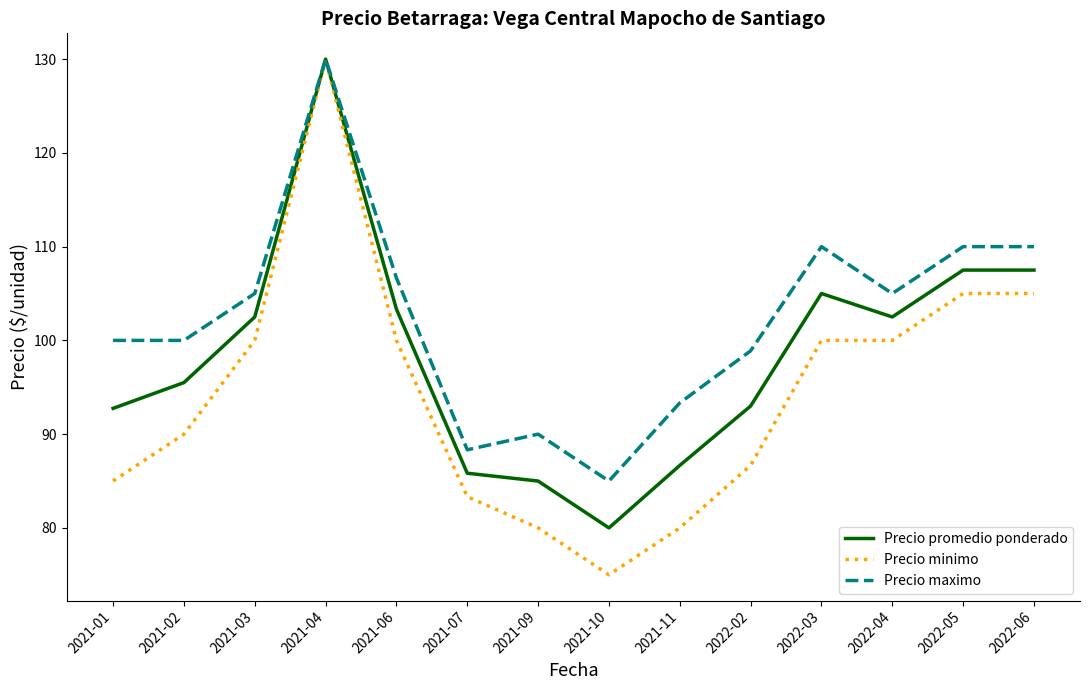

What position from the right is 2021-09?

8